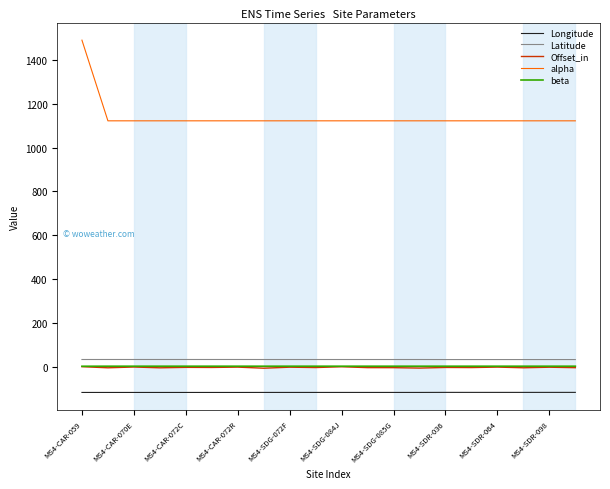

What is the smallest value displayed?

-117.2